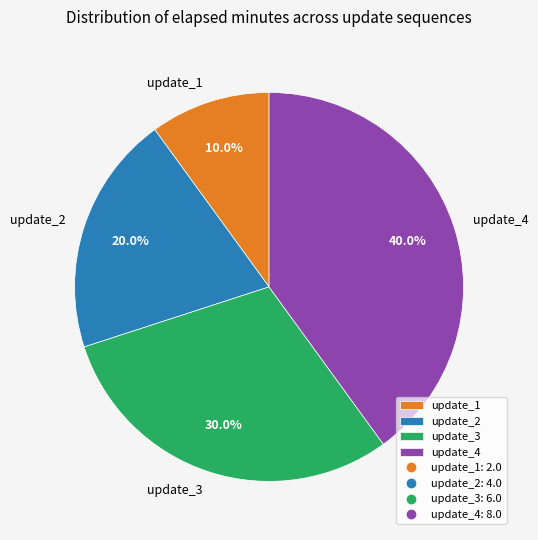

To the nearest percent, what is the difference between the largest and smallest slice percentages?

30%